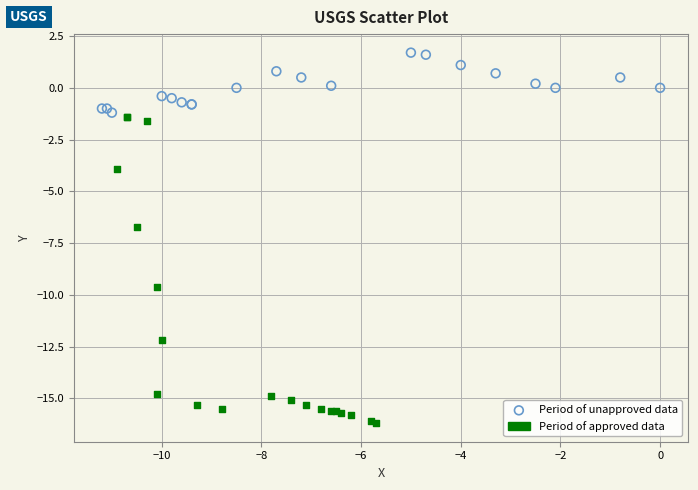

What are all the series names shown in the legend?

Period of unapproved data, Period of approved data